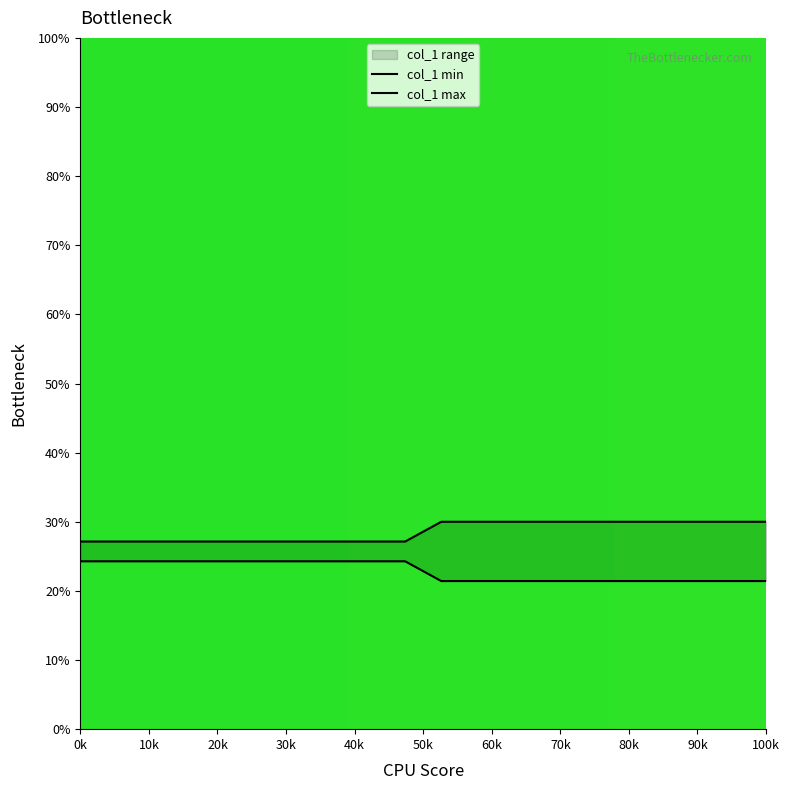

At which category is the sum across all series the highest?

0k